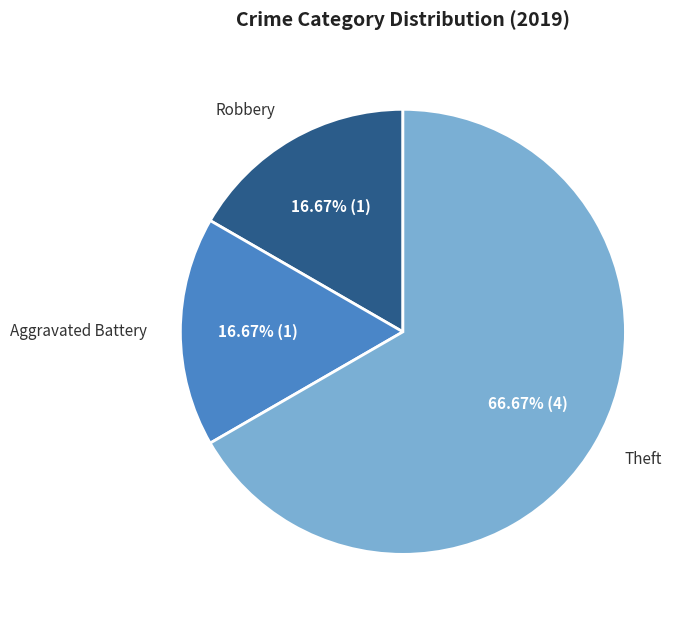

How many slices are in this pie chart?

3